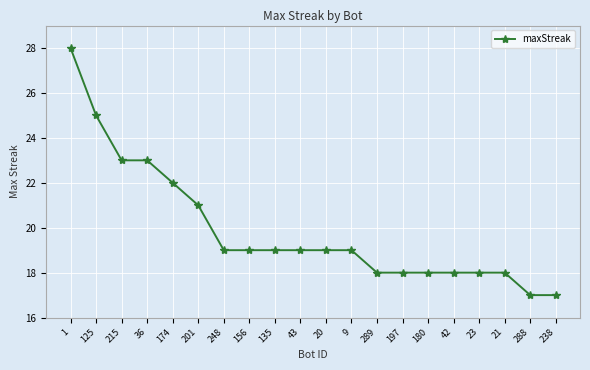

Count the number of data series in this chart.

1